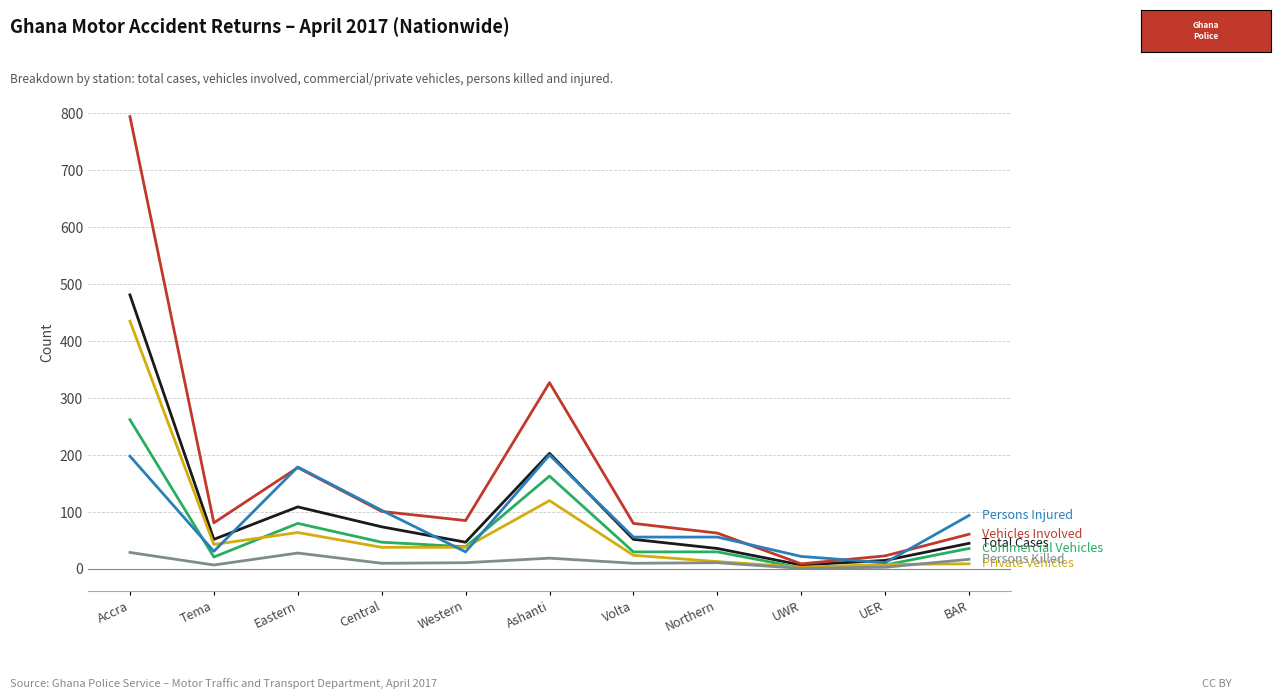

What is the maximum value shown in the chart?

794